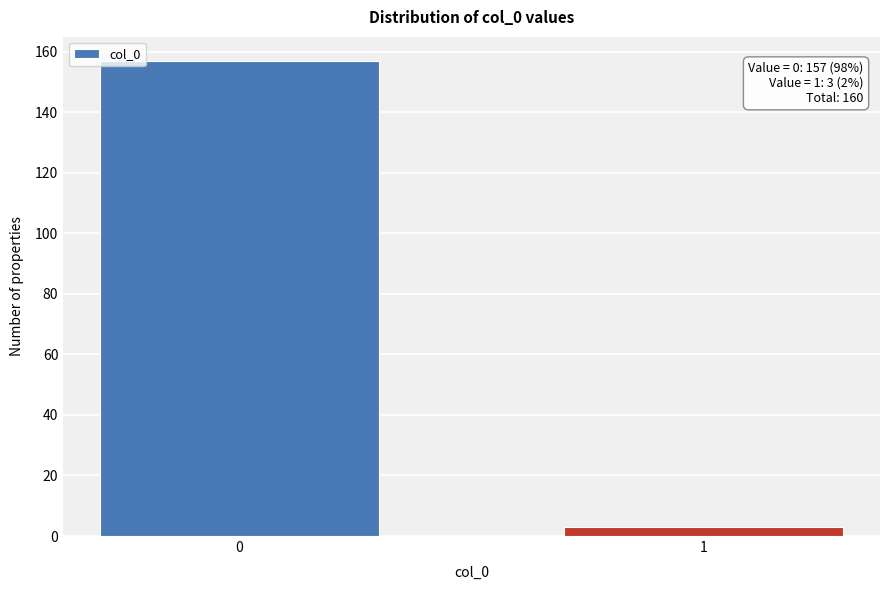

Reading left to right, extract all data points from this chart.

157	3